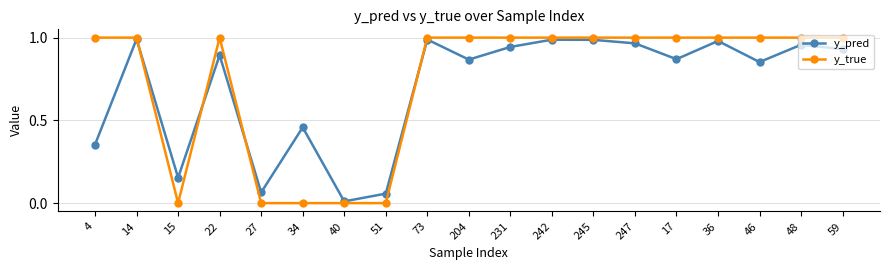

The value of y_pred at 247 is 1.0. True or false?

True